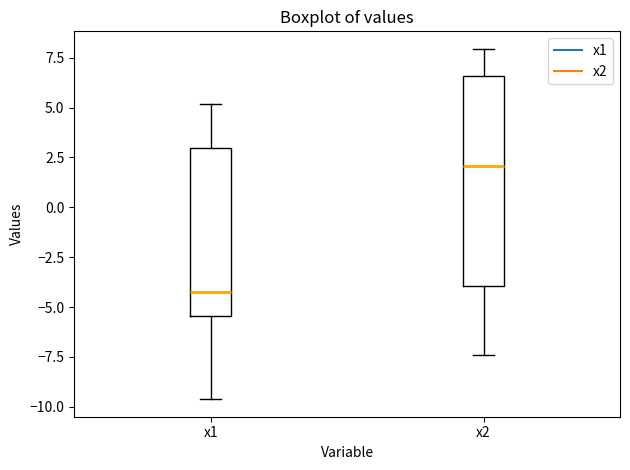

Reading left to right, transcribe this box plot: for each box, give where its median line is, the range the box spans, and where its two whiskers end, as read against the y-axis. The values are not printed on the chart, so give them approximately, as read against the axis.

x1: median -4.0, box -5.5 to 3.0, whiskers -9.5 to 5.0
x2: median 2.0, box -4.0 to 6.5, whiskers -7.5 to 8.0